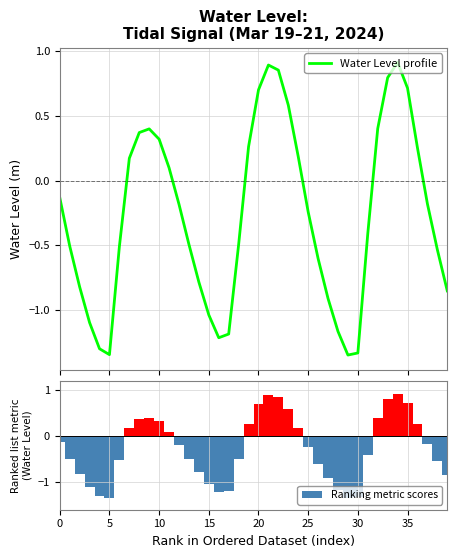

The Ranking metric scores series shows -0.1 at 31. True or false?

False